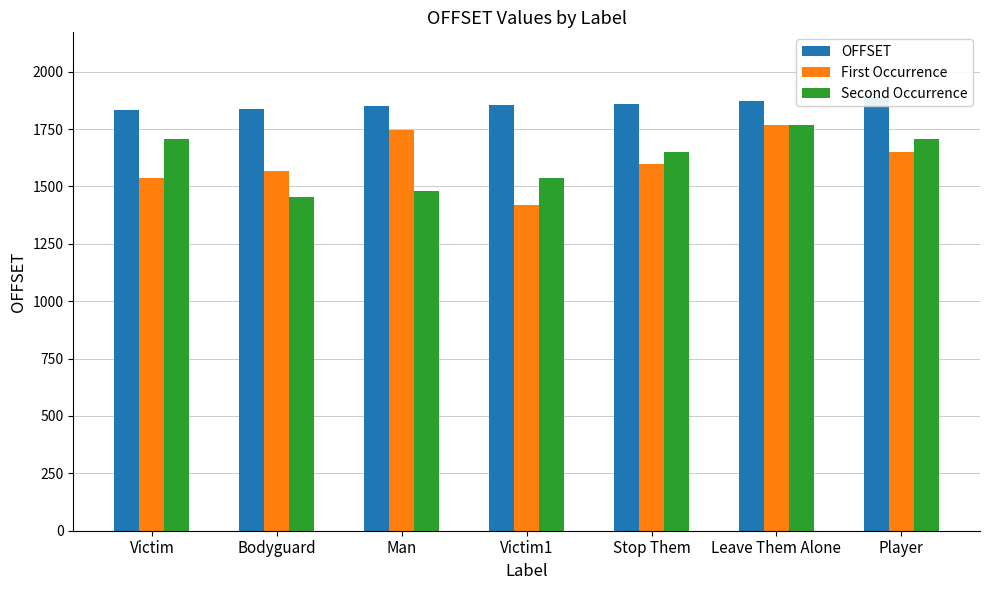

Rank the categories by Second Occurrence value from lowest to highest.

Bodyguard, Man, Victim1, Stop Them, Victim, Player, Leave Them Alone